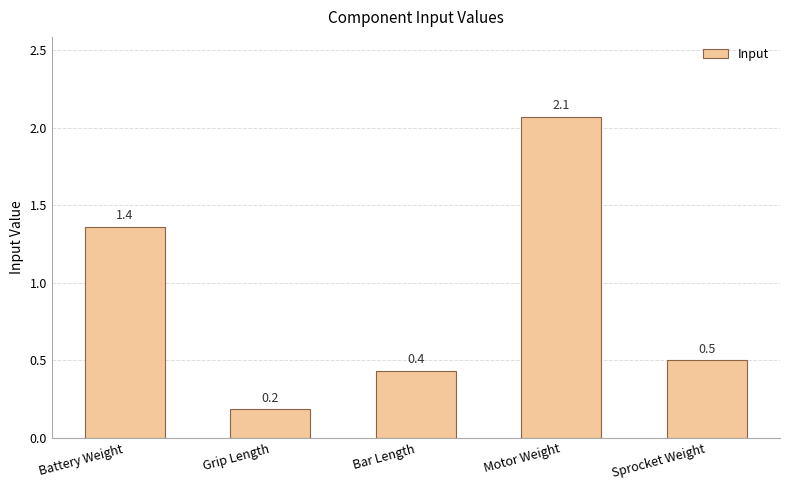

The chart shows a value of 0.1 at Grip Length. True or false?

False